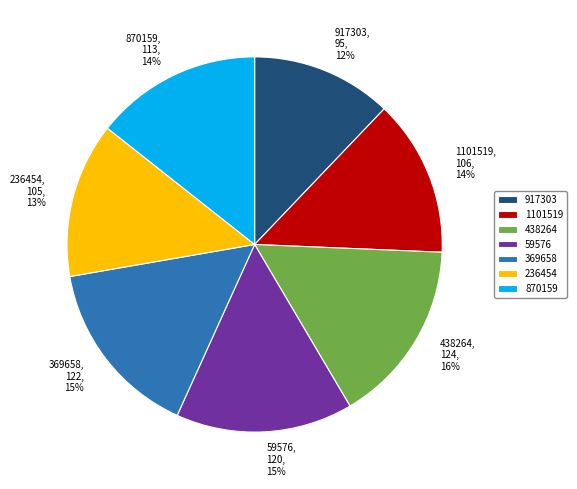

To the nearest percent, what is the difference between the largest and smallest slice percentages?

4%